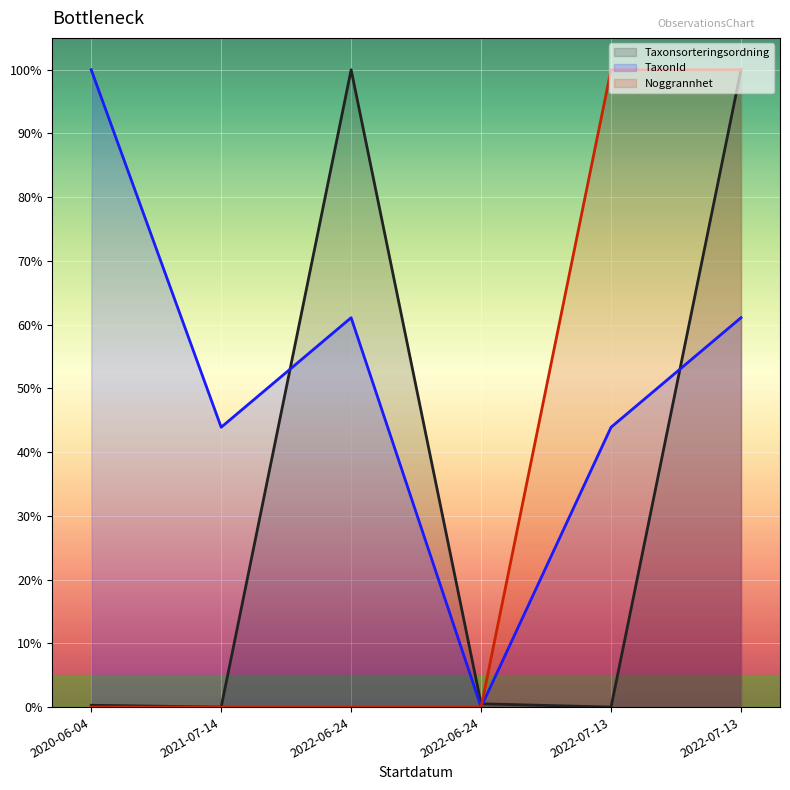

Reading left to right, transcribe all the data shown in this chart.

Taxonsorteringsordning: 0.0	0.0	1.0	0.0	0.0	1.0
TaxonId: 1.0	0.4	0.6	0.0	0.4	0.6
Noggrannhet: 0.0	0.0	0.0	0.0	1.0	1.0